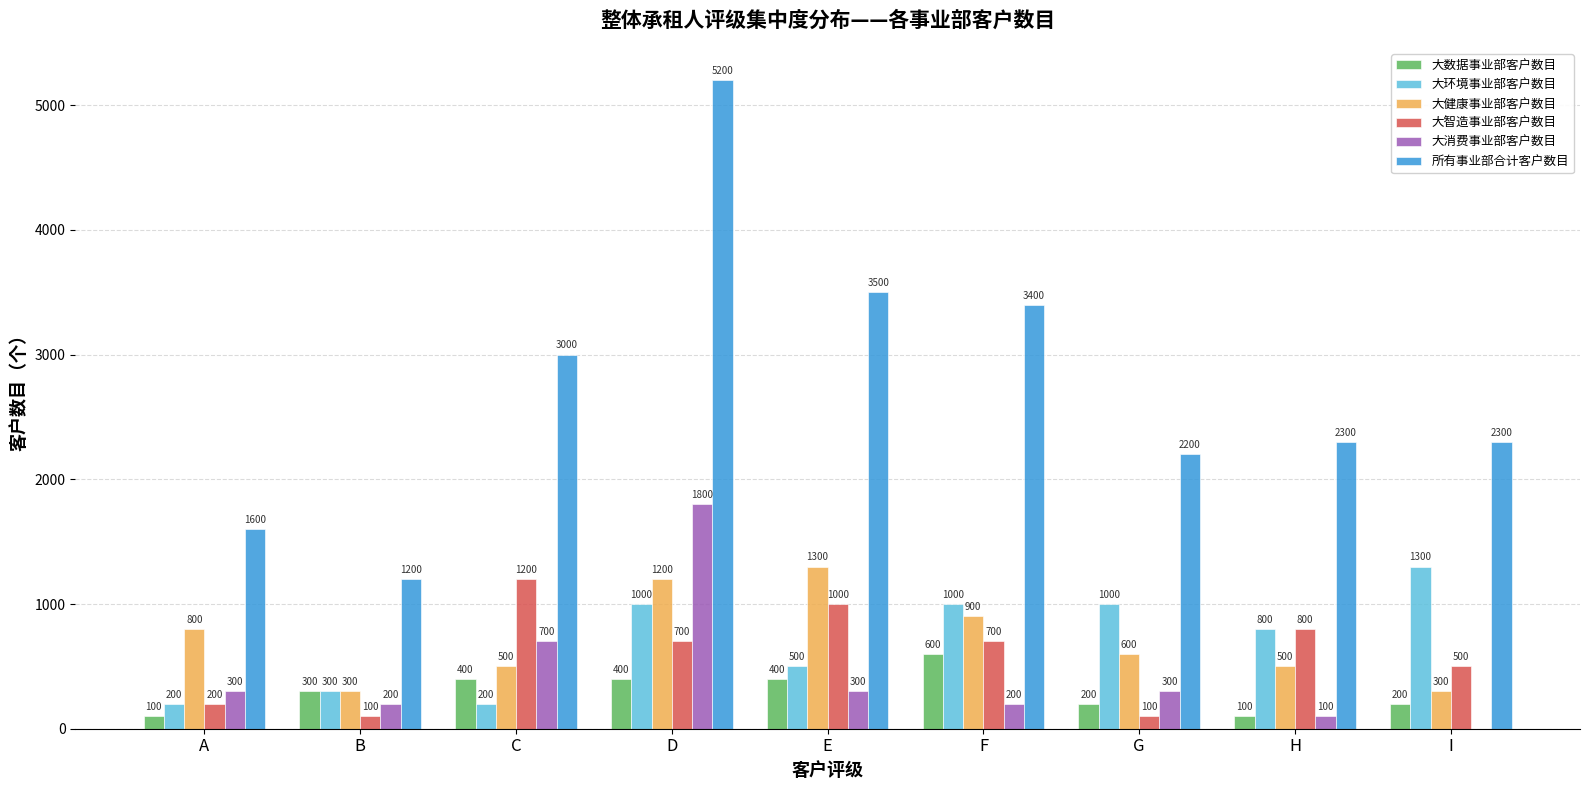

Reading right to left, transcribe all the data shown in this chart.

大数据事业部客户数目: 200	100	200	600	400	400	400	300	100
大环境事业部客户数目: 1300	800	1000	1000	500	1000	200	300	200
大健康事业部客户数目: 300	500	600	900	1300	1200	500	300	800
大智造事业部客户数目: 500	800	100	700	1000	700	1200	100	200
大消费事业部客户数目: 0	100	300	200	300	1800	700	200	300
所有事业部合计客户数目: 2300	2300	2200	3400	3500	5200	3000	1200	1600